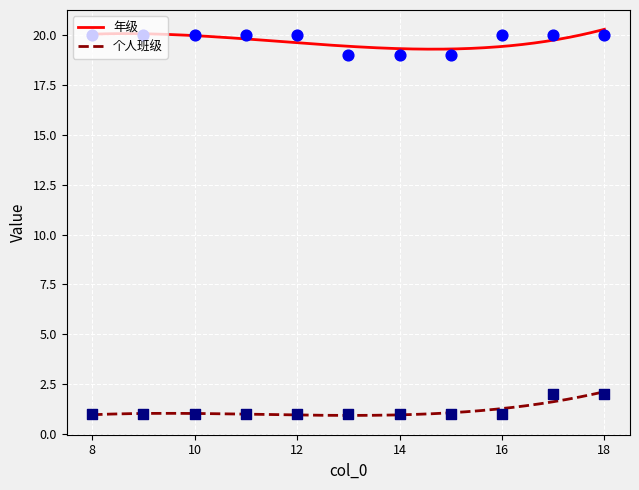

At how many categories does at least one series exceed 12?

11